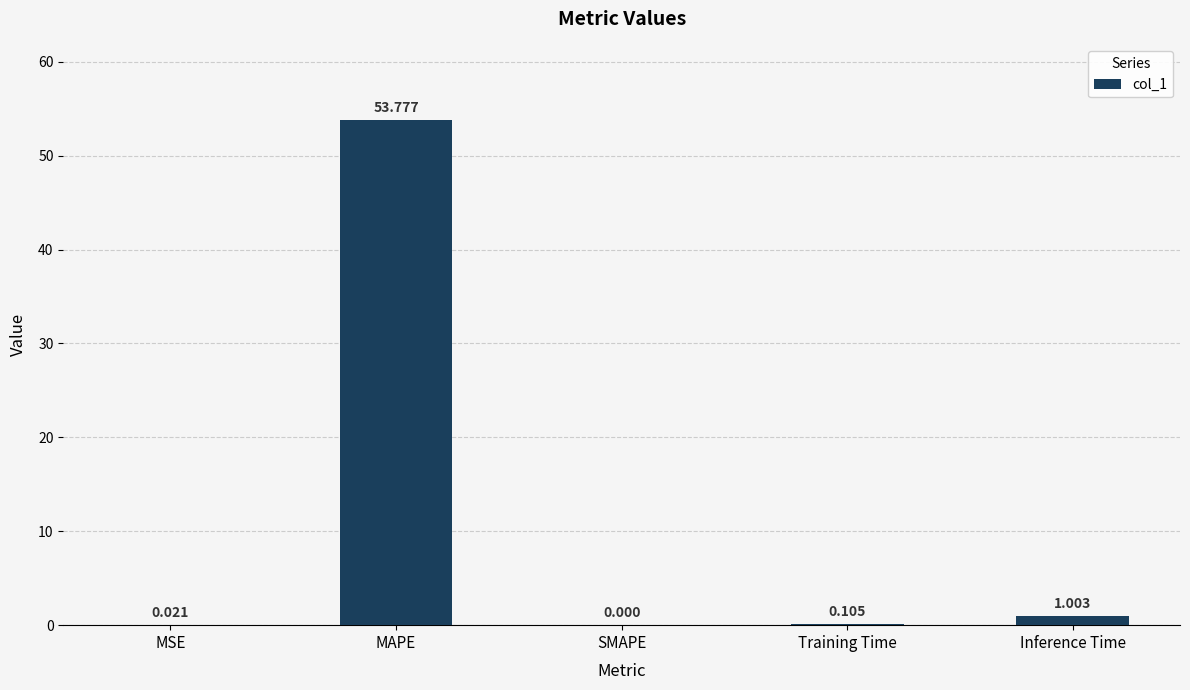

Which label corresponds to the largest value in the chart?

MAPE